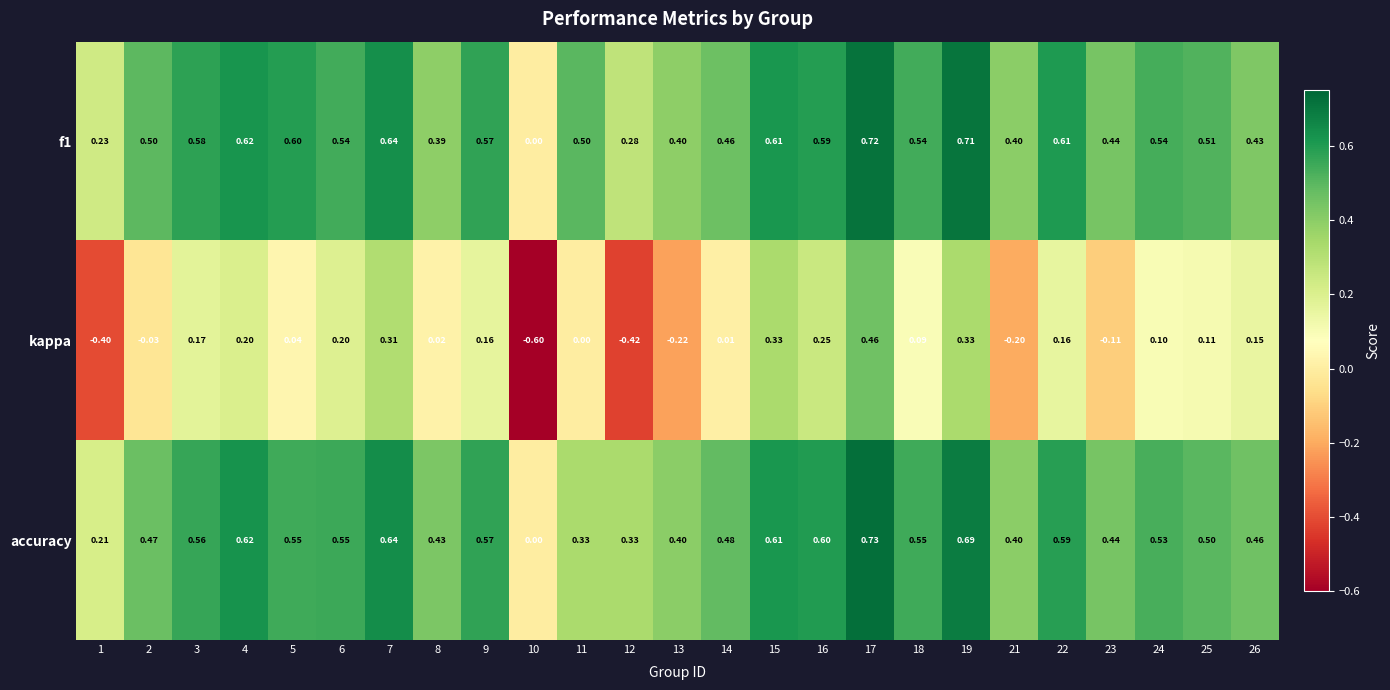

Which series has the largest range (max minus min)?

kappa